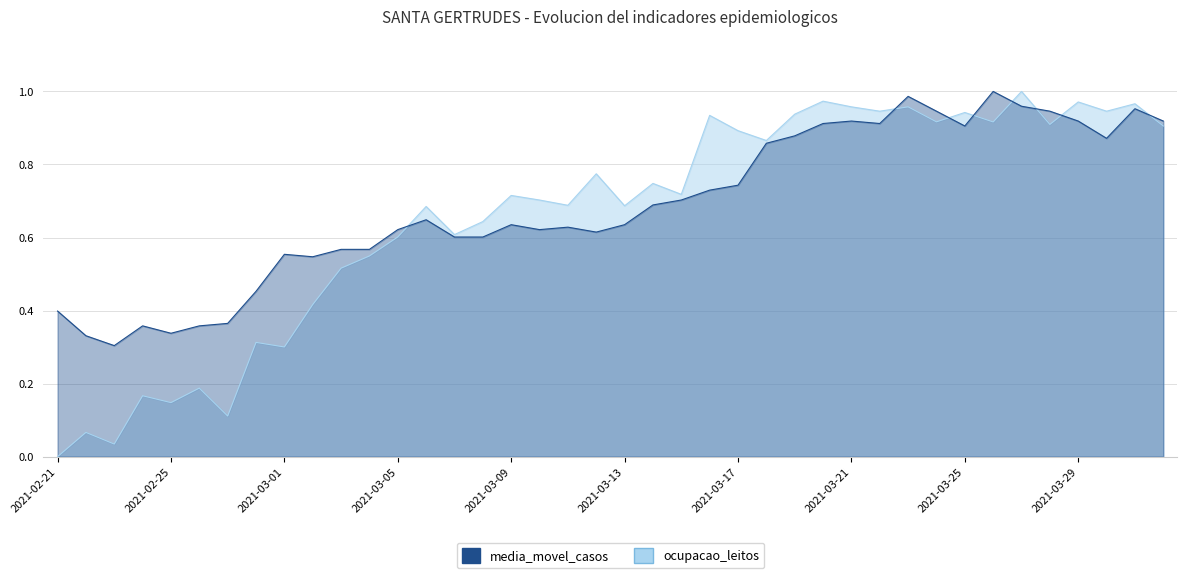

Reading left to right, list all the values displayed in this chart.

ocupacao_leitos: 0.0	0.1	0.0	0.2	0.1	0.2	0.1	0.3	0.3	0.4	0.5	0.5	0.6	0.7	0.6	0.6	0.7	0.7	0.7	0.8	0.7	0.7	0.7	0.9	0.9	0.9	0.9	1.0	1.0	0.9	1.0	0.9	0.9	0.9	1.0	0.9	1.0	0.9	1.0	0.9
media_movel_casos: 0.4	0.3	0.3	0.4	0.3	0.4	0.4	0.5	0.6	0.5	0.6	0.6	0.6	0.6	0.6	0.6	0.6	0.6	0.6	0.6	0.6	0.7	0.7	0.7	0.7	0.9	0.9	0.9	0.9	0.9	1.0	0.9	0.9	1.0	1.0	0.9	0.9	0.9	1.0	0.9